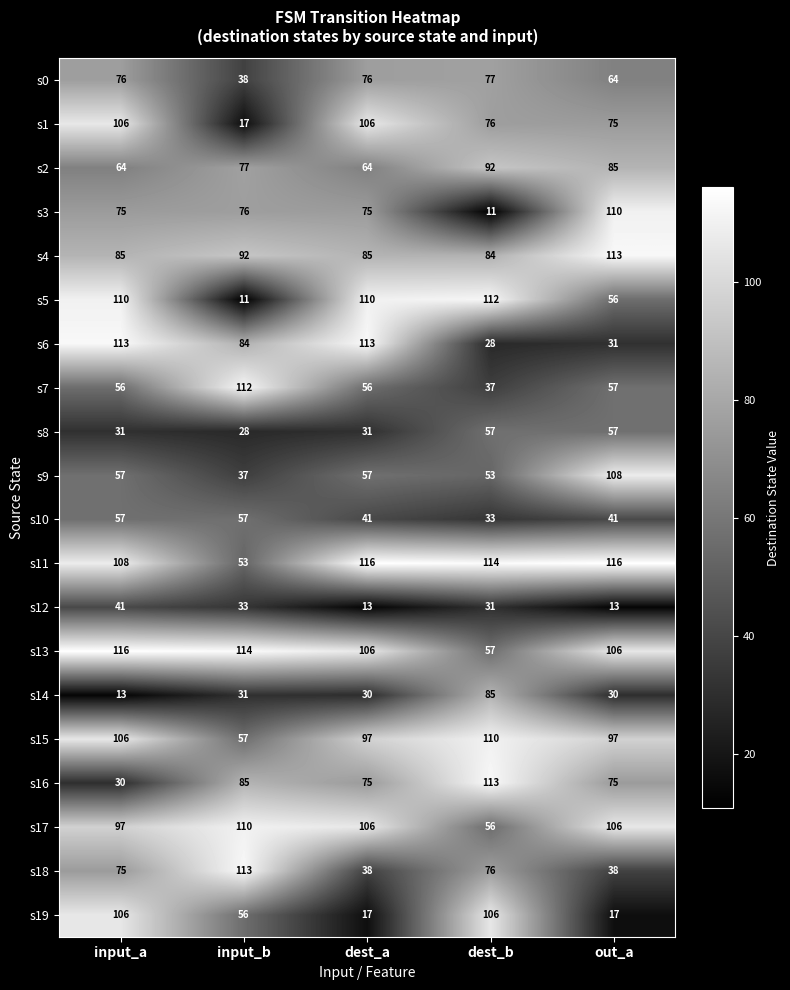

What is the minimum value for s18?

38